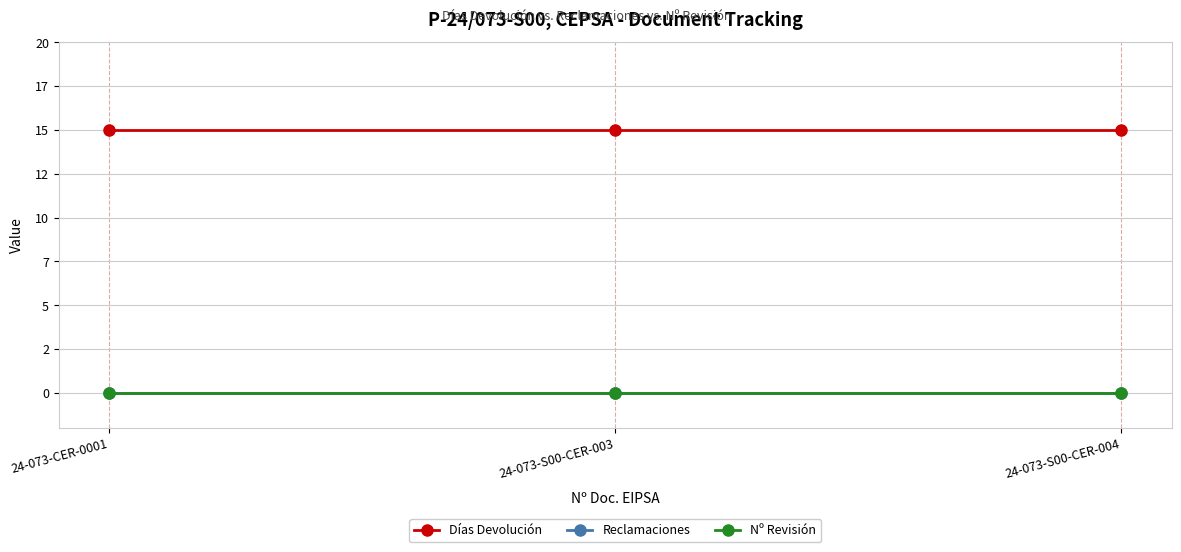

Which series has the widest spread of values?

Días Devolución